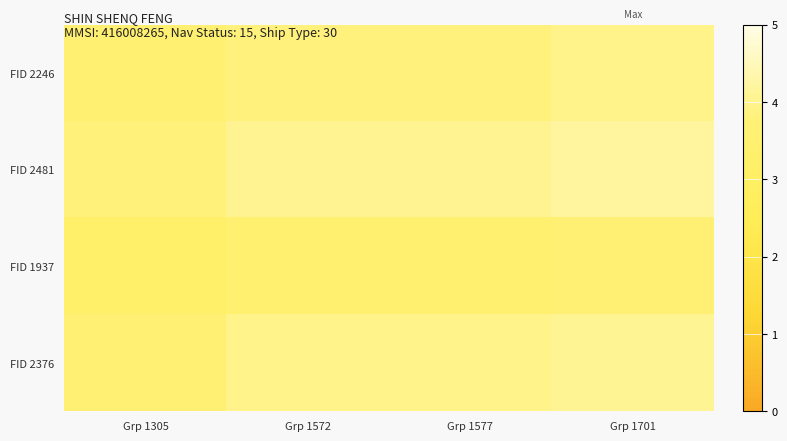

Rank the series by their average value, from lowest to highest.

FID 1937, FID 2246, FID 2376, FID 2481